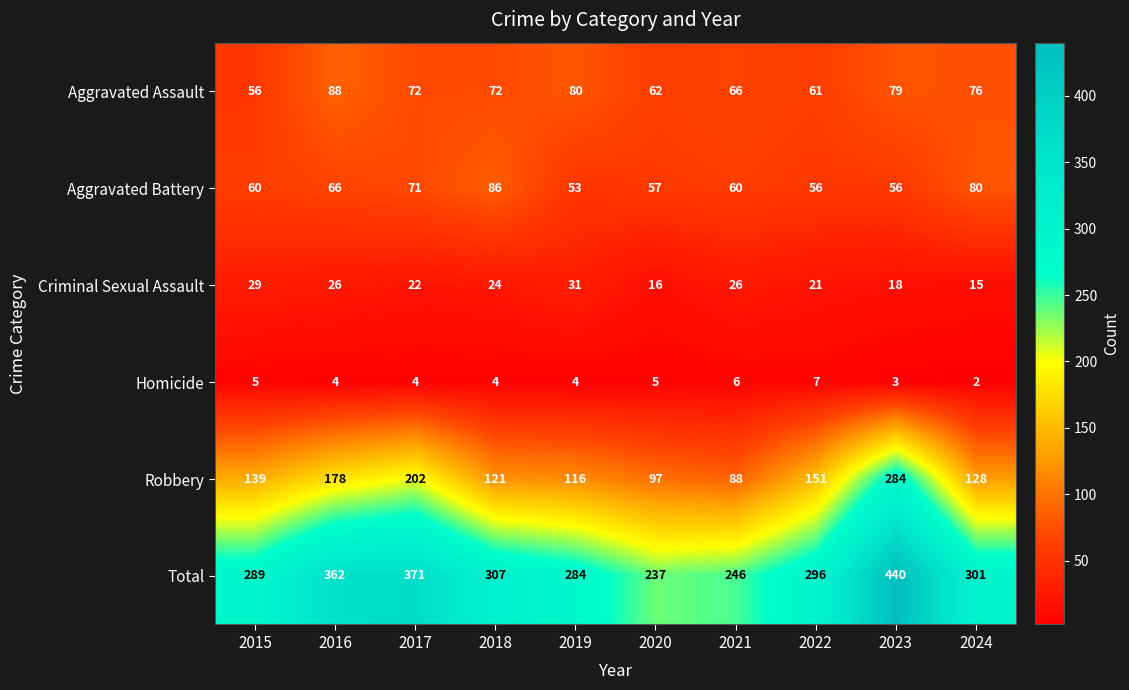

At how many categories does at least one series exceed 193?

10